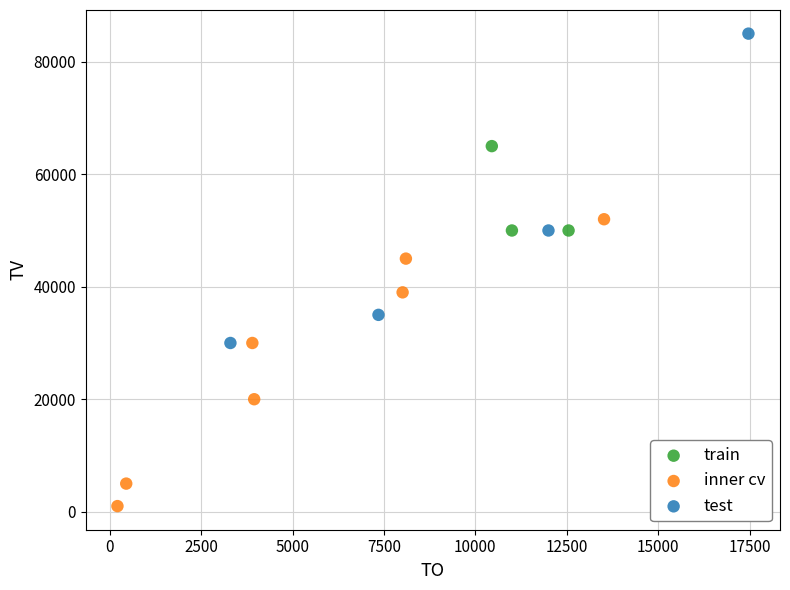

Which series contains the highest Y value?

test